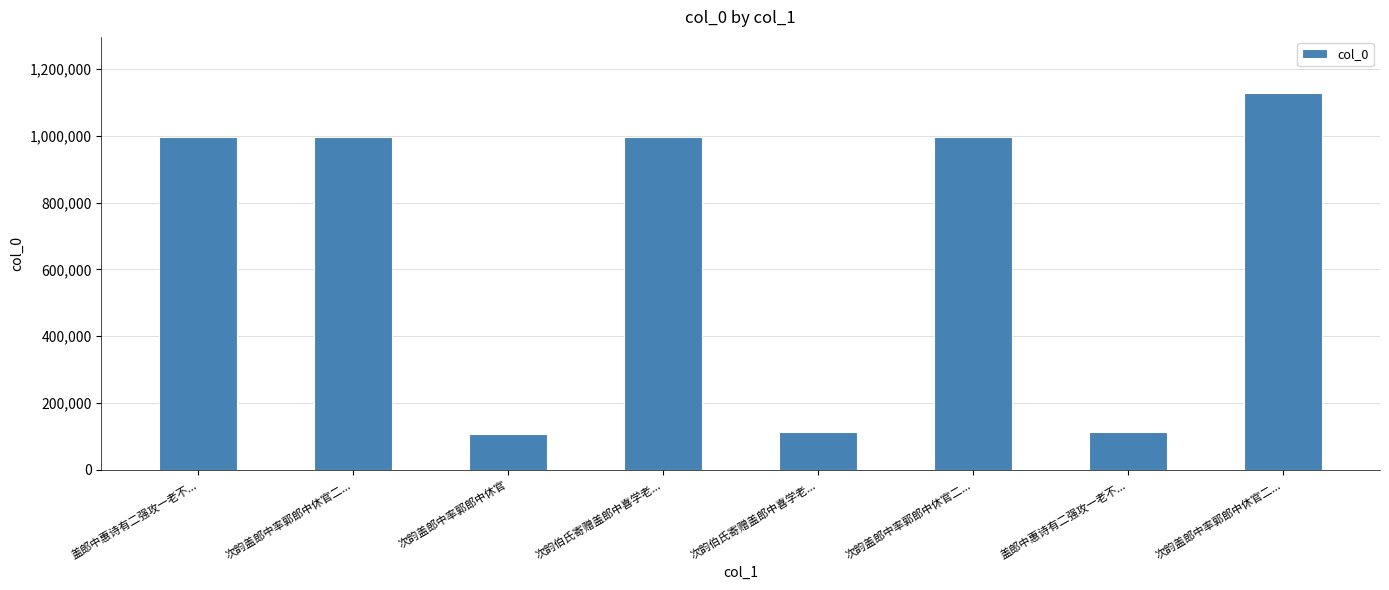

Are the bars grouped side by side (vs. stacked)?

No